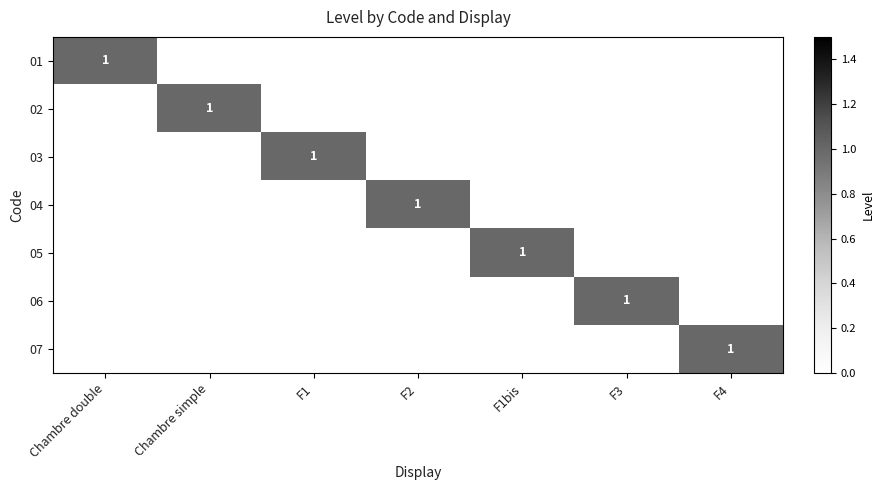

Is it true that 02 equals 2 at Chambre simple?

False